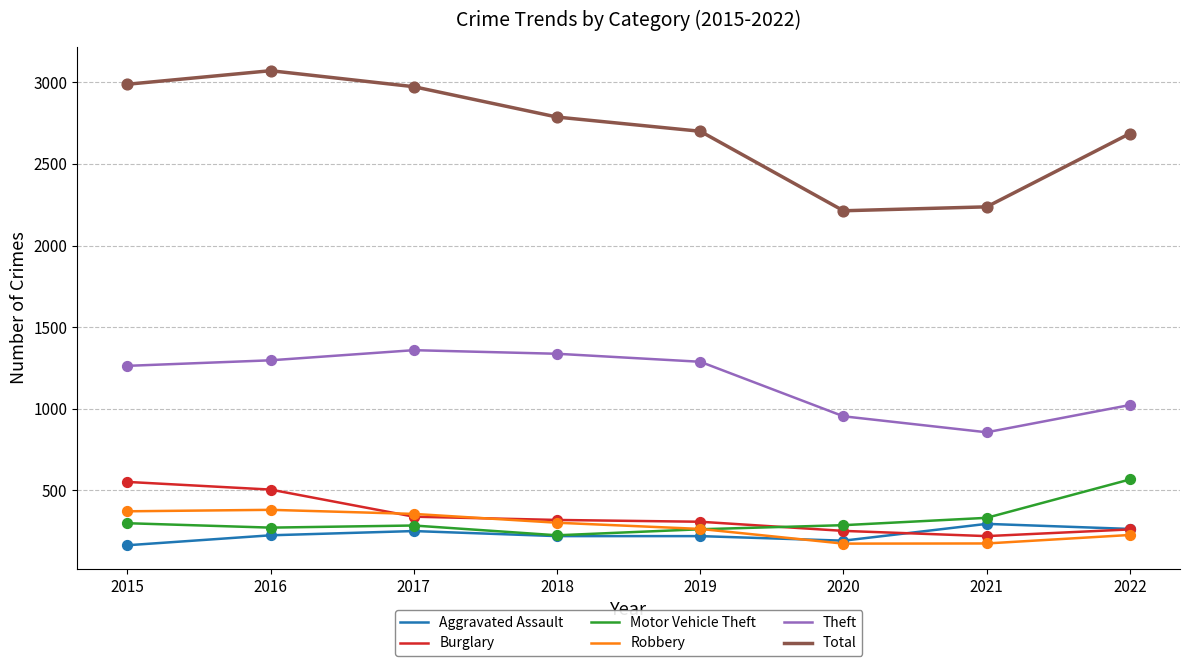

Between 2017 and 2019, which series saw the biggest shift?

Total